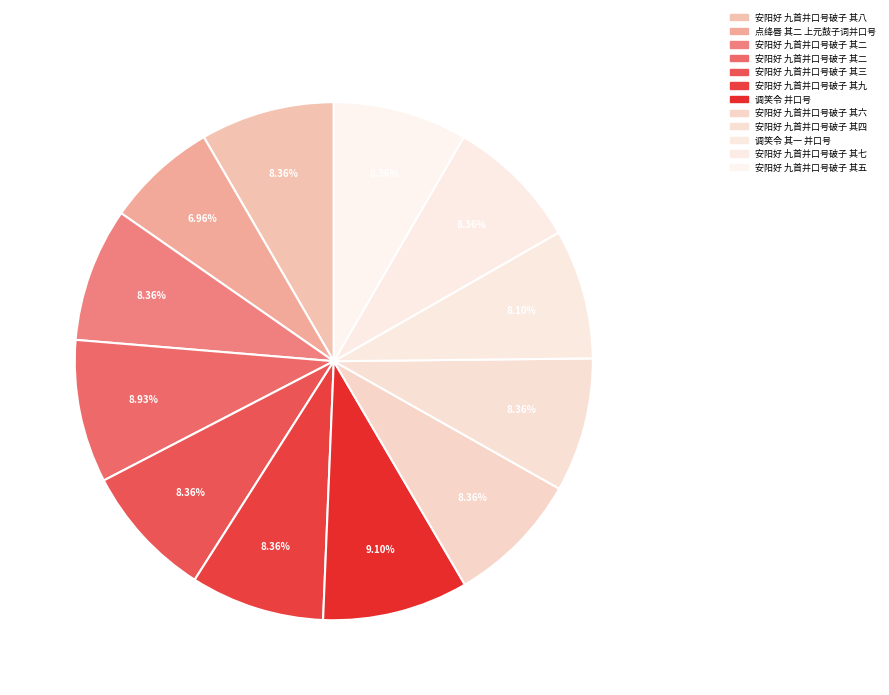

What is the smallest slice in the pie chart?

点绛唇 其二 上元鼓子词并口号